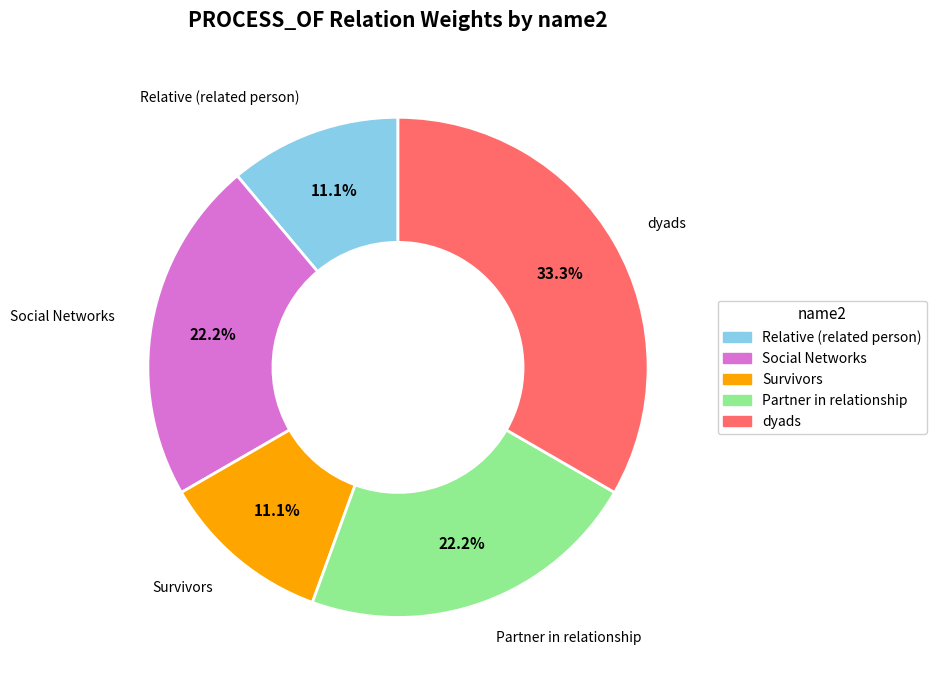

The Social Networks slice represents 22% of the pie. True or false?

True